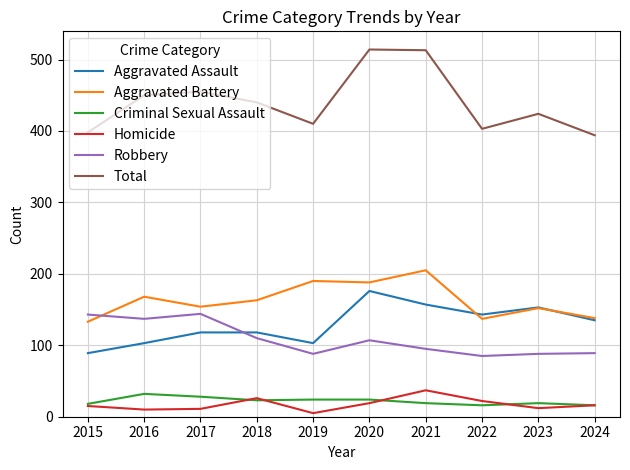

What is the total value across all series at 2018?

880